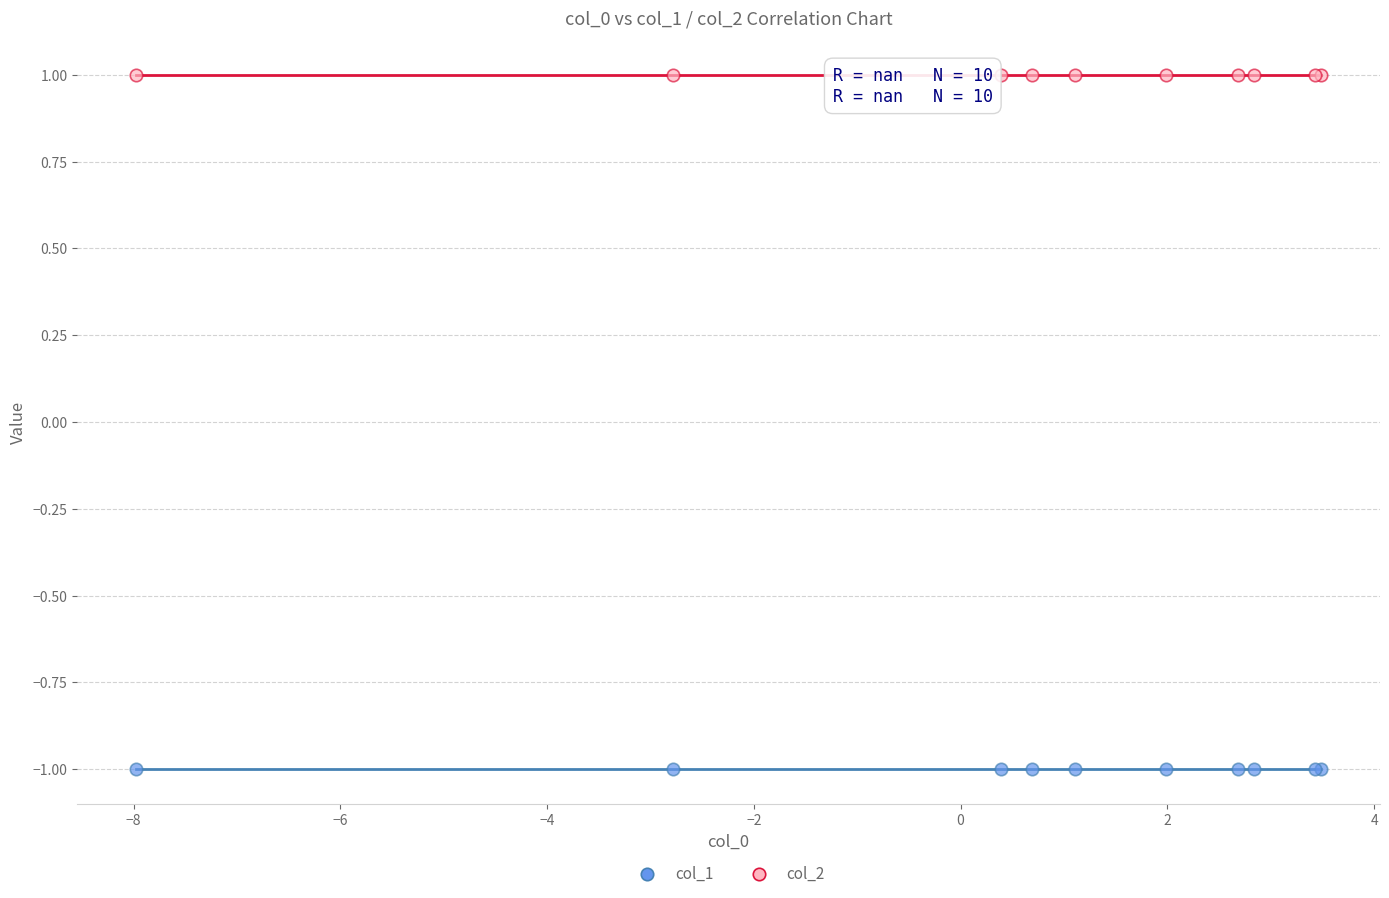

Which series reaches the maximum Y coordinate?

col_2